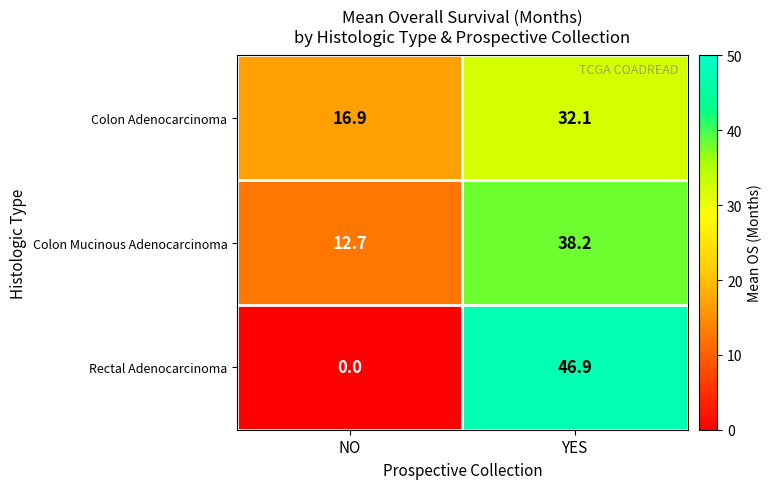

At YES, list the series in order from largest to smallest.

Rectal Adenocarcinoma, Colon Mucinous Adenocarcinoma, Colon Adenocarcinoma